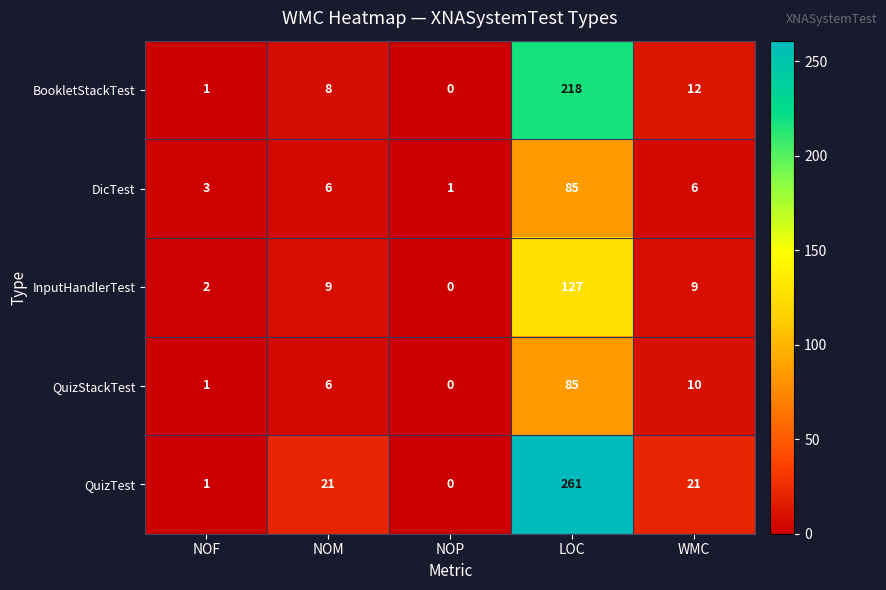

Which label corresponds to the largest value in the chart?

LOC